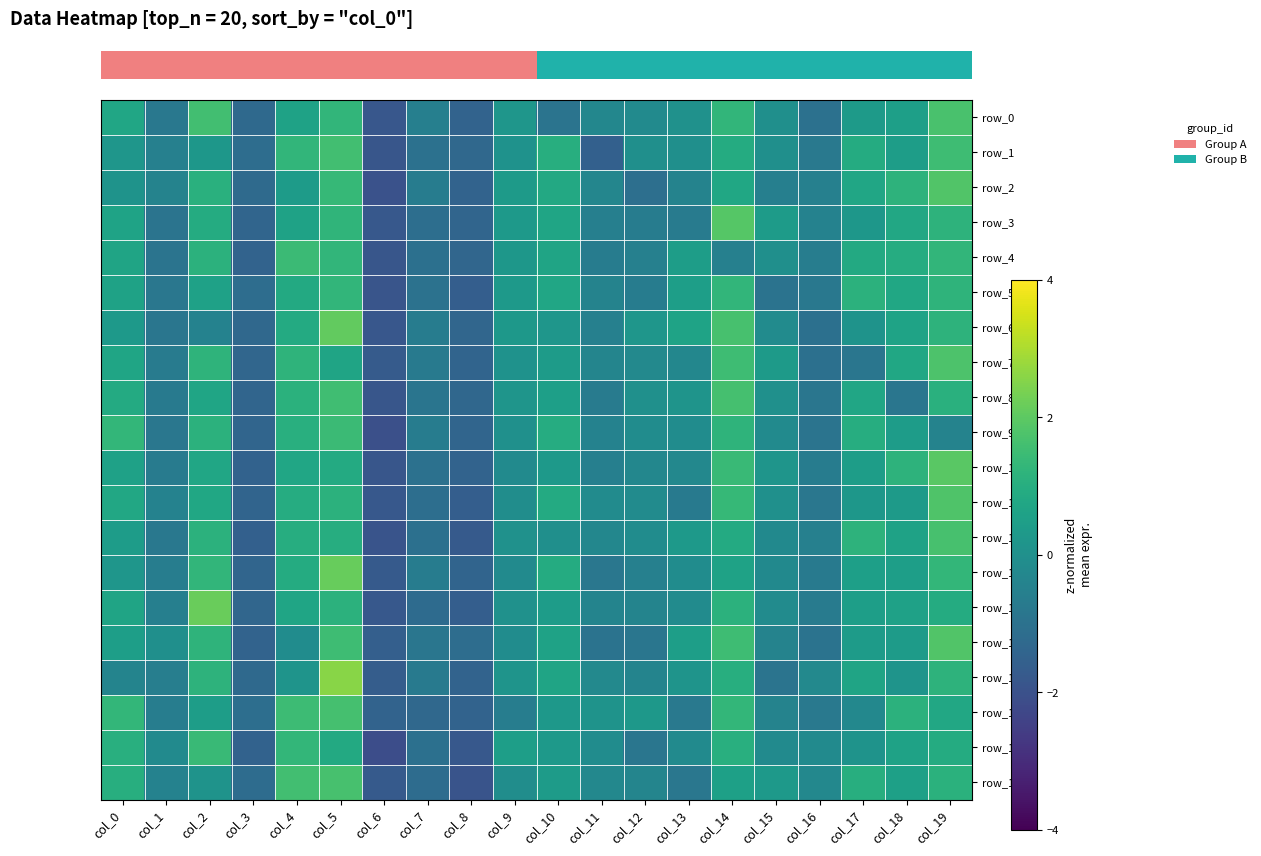

At how many categories does at least one series exceed 0?

14